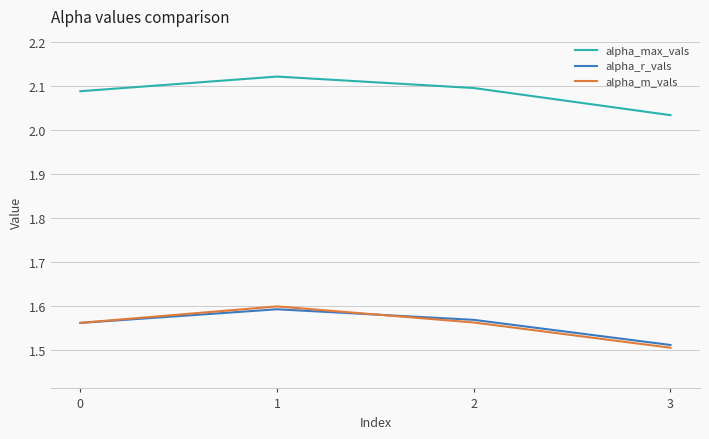

Which label corresponds to the smallest value in the chart?

3